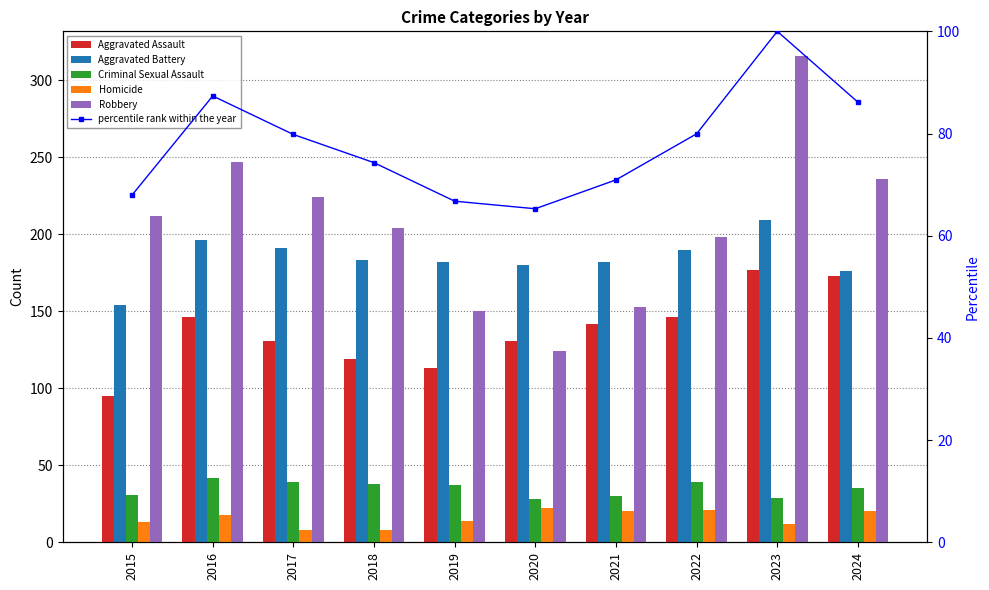

What is the lowest value of the Homicide series?

8.0